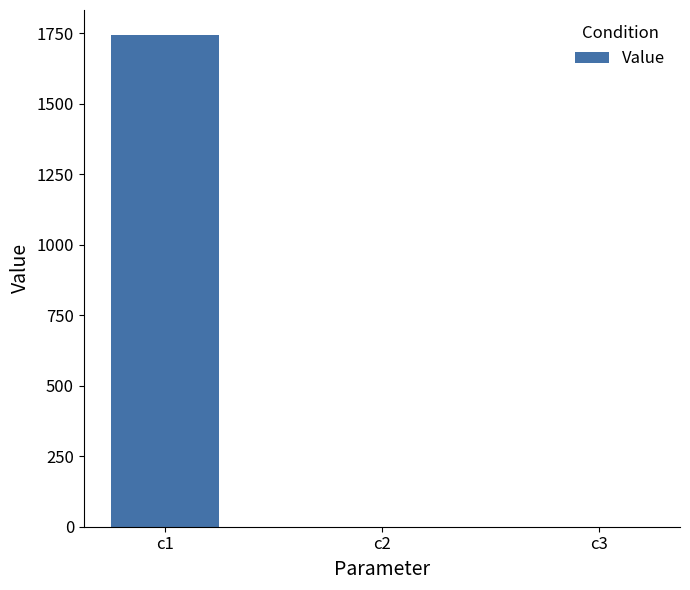

What is the change in value from c2 to c3?

+0.1